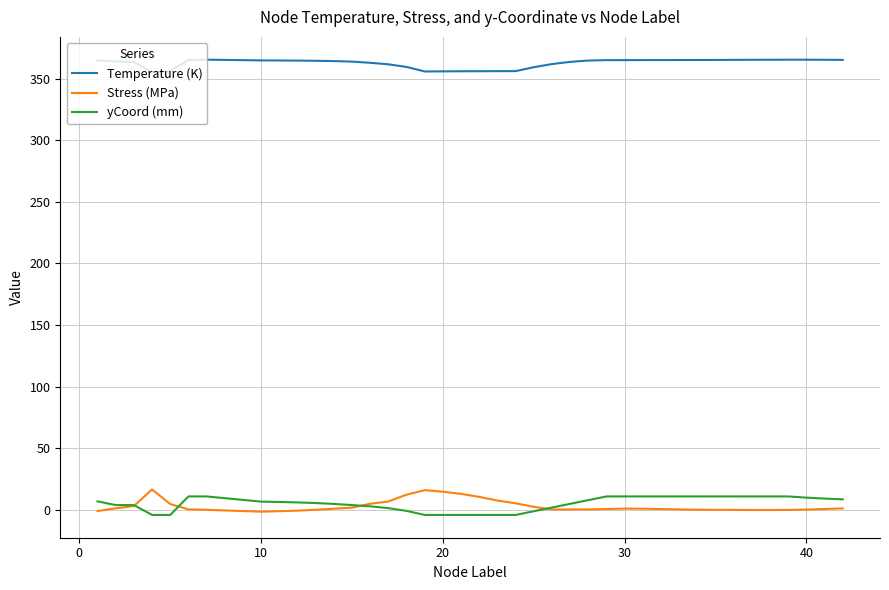

What is the sum of all yCoord (mm) values?

205.7